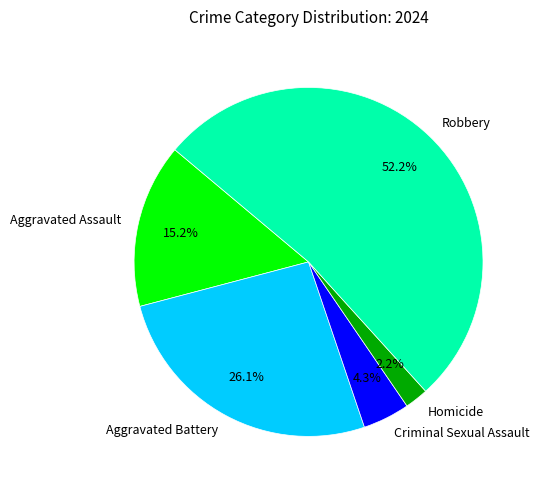

Count the number of slices in the pie.

5